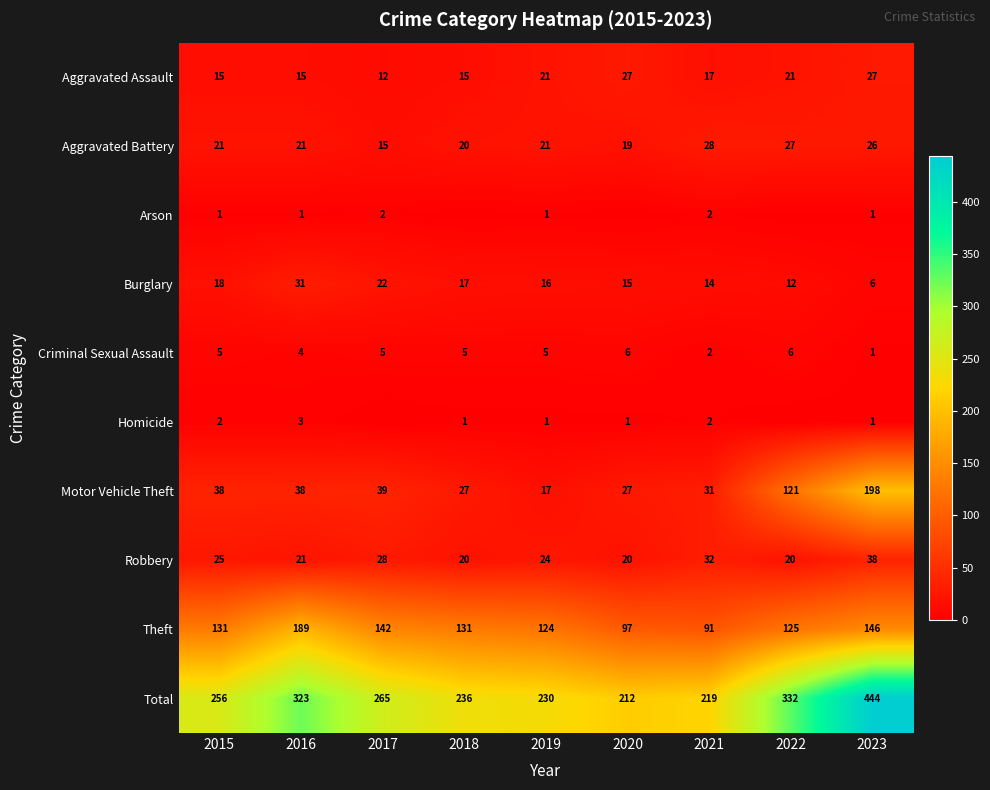

What is the sum of all Aggravated Battery values?

198